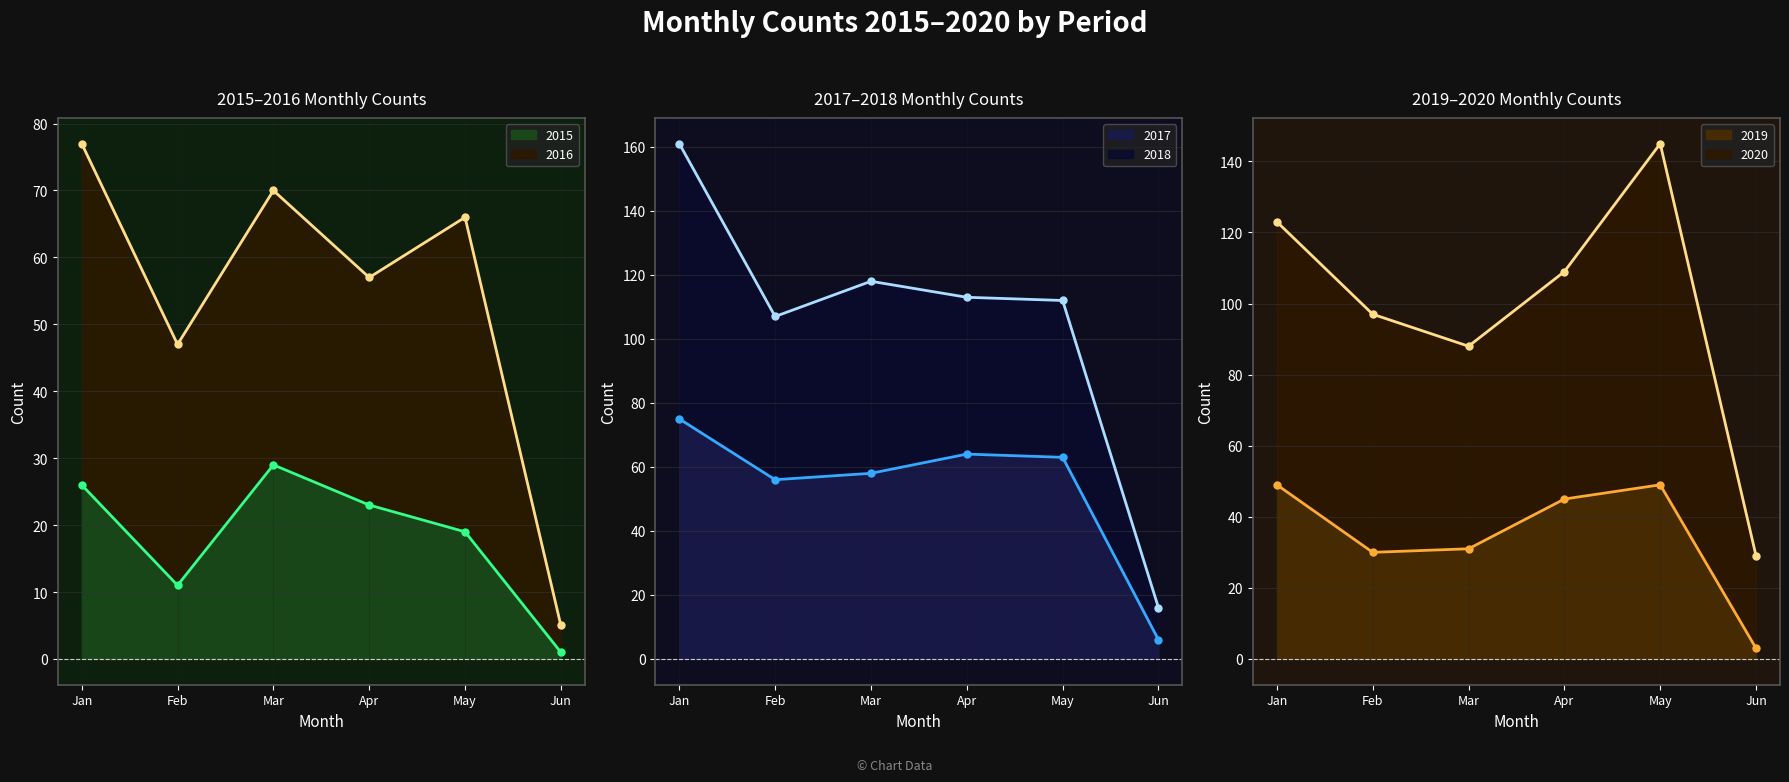

At which label does 2017 first exceed 63?

Jan